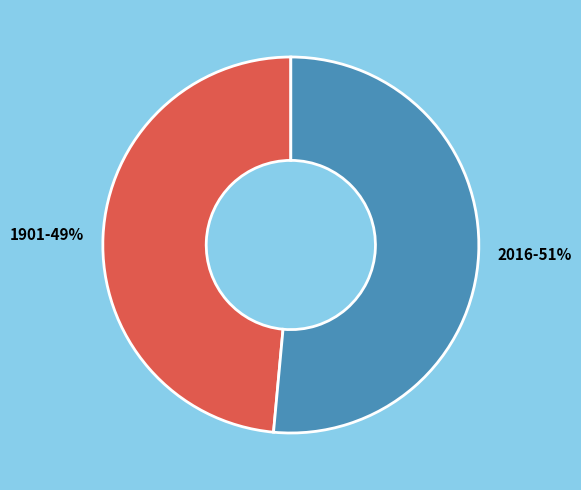

Between 1901 and 2016, which is larger?

2016